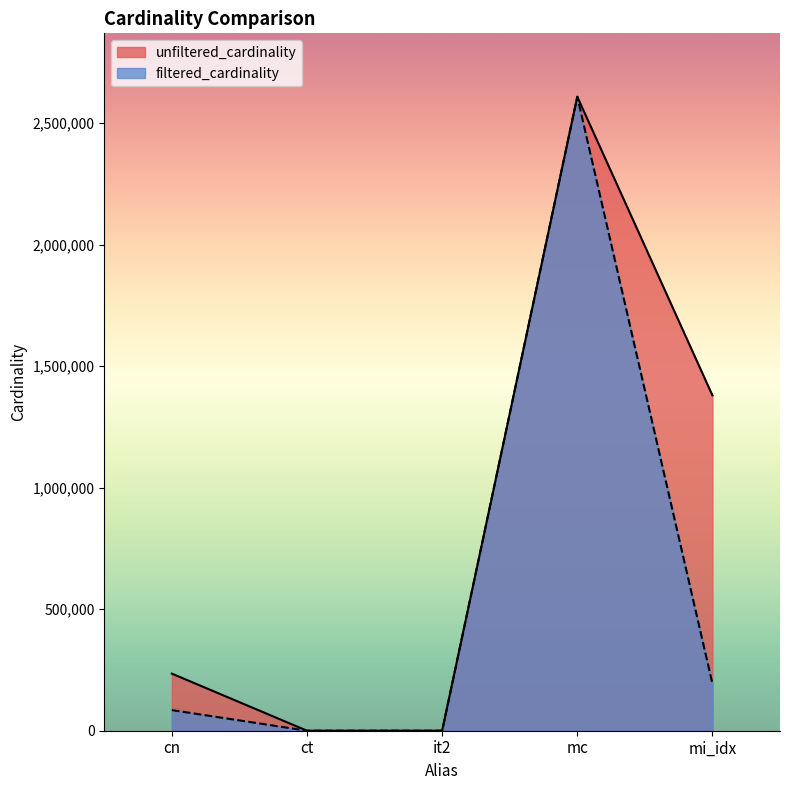

List the labels in order of unfiltered_cardinality value, largest first.

mc, mi_idx, cn, it2, ct